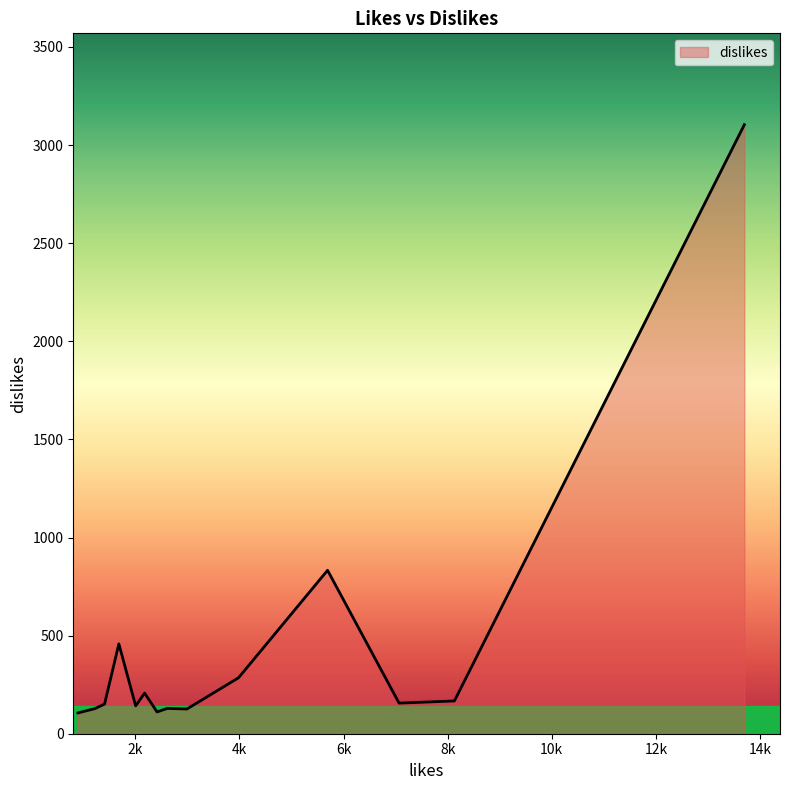

What is the difference between the maximum and minimum values?

2998